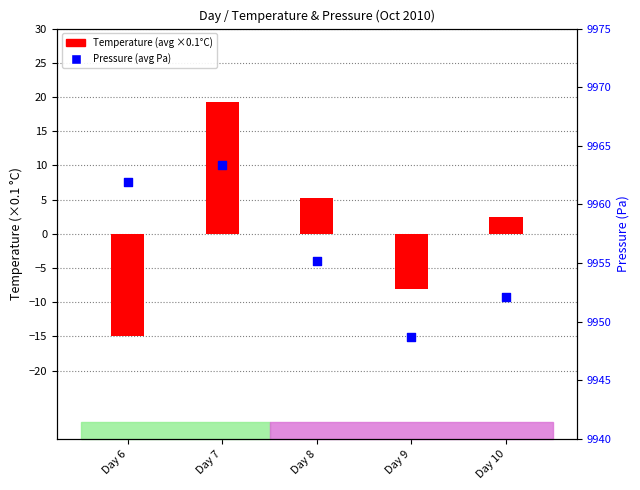

What are all the series names shown in the legend?

Temperature, Pressure